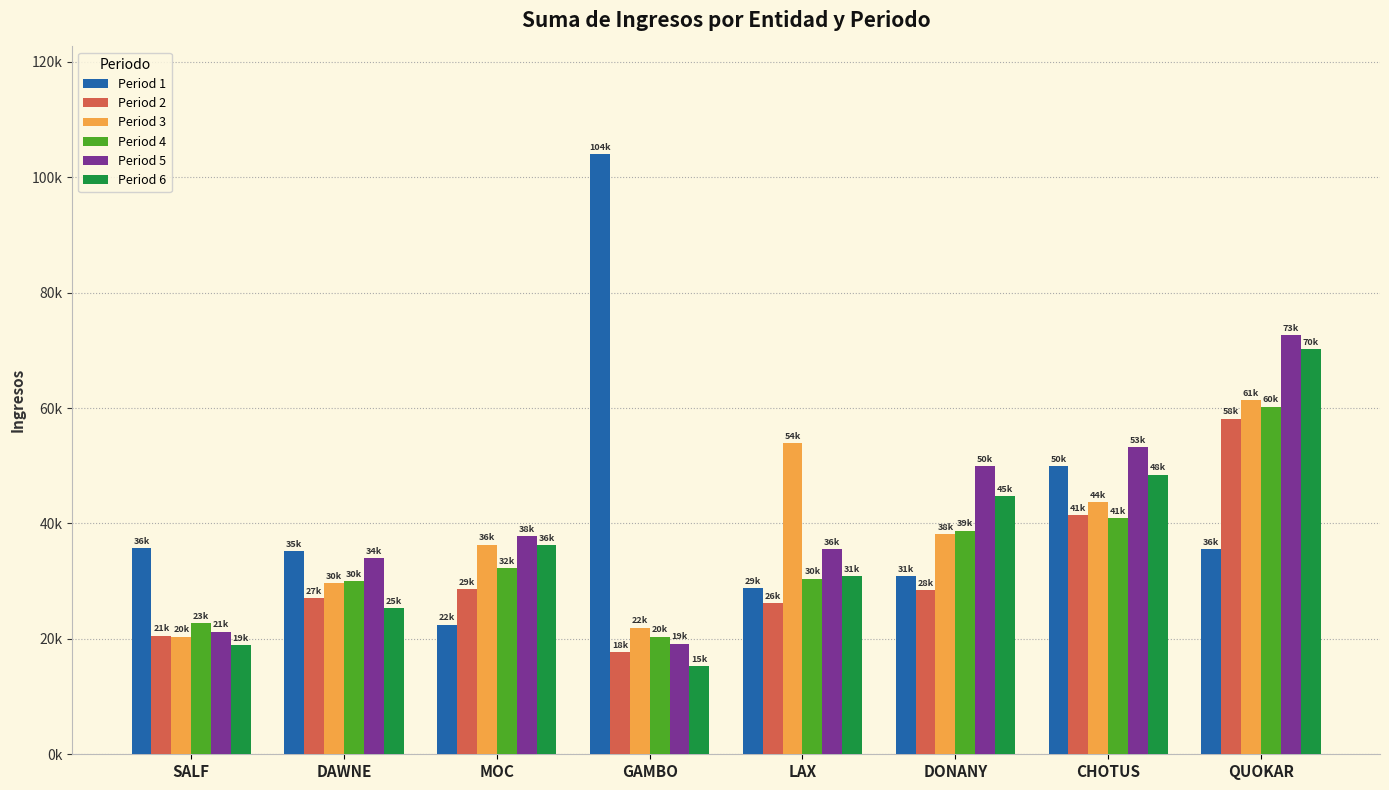

Reading left to right, extract all data points from this chart.

Period 1: SALF=35716.7	DAWNE=35228.5	MOC=22442.1	GAMBO=103947.4	LAX=28760.9	DONANY=30899.9	CHOTUS=49953.5	QUOKAR=35542.6
Period 2: SALF=20577.0	DAWNE=27087.7	MOC=28637.4	GAMBO=17671.9	LAX=26241.8	DONANY=28444.1	CHOTUS=41396.5	QUOKAR=58150.7
Period 3: SALF=20375.9	DAWNE=29660.6	MOC=36341.2	GAMBO=21942.6	LAX=53916.2	DONANY=38137.8	CHOTUS=43727.7	QUOKAR=61340.1
Period 4: SALF=22680.8	DAWNE=29958.5	MOC=32282.5	GAMBO=20369.4	LAX=30432.8	DONANY=38740.1	CHOTUS=40905.0	QUOKAR=60250.1
Period 5: SALF=21235.7	DAWNE=33966.5	MOC=37841.1	GAMBO=19159.9	LAX=35599.7	DONANY=49876.9	CHOTUS=53204.3	QUOKAR=72606.9
Period 6: SALF=18937.5	DAWNE=25276.7	MOC=36292.8	GAMBO=15304.9	LAX=30855.7	DONANY=44721.7	CHOTUS=48474.7	QUOKAR=70164.6